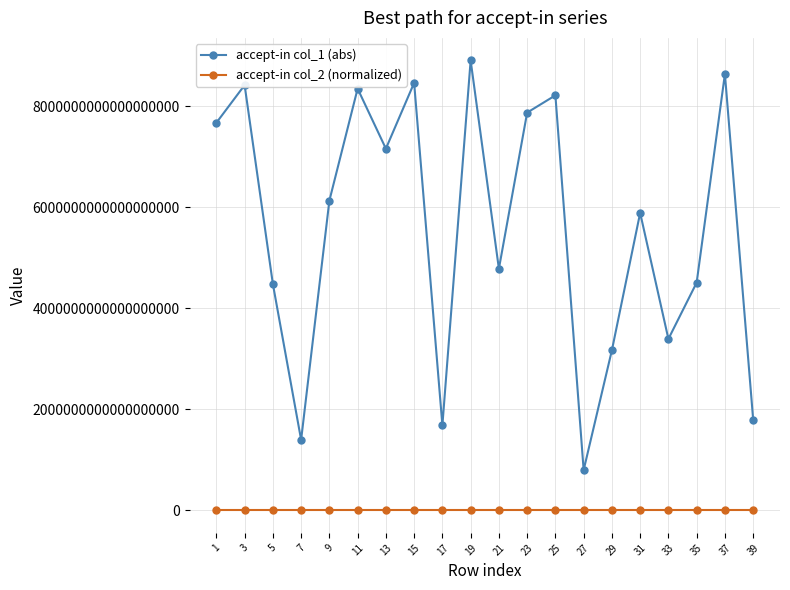

True or false: accept-in col_1 (abs) has more than 1 interior local peaks.

True